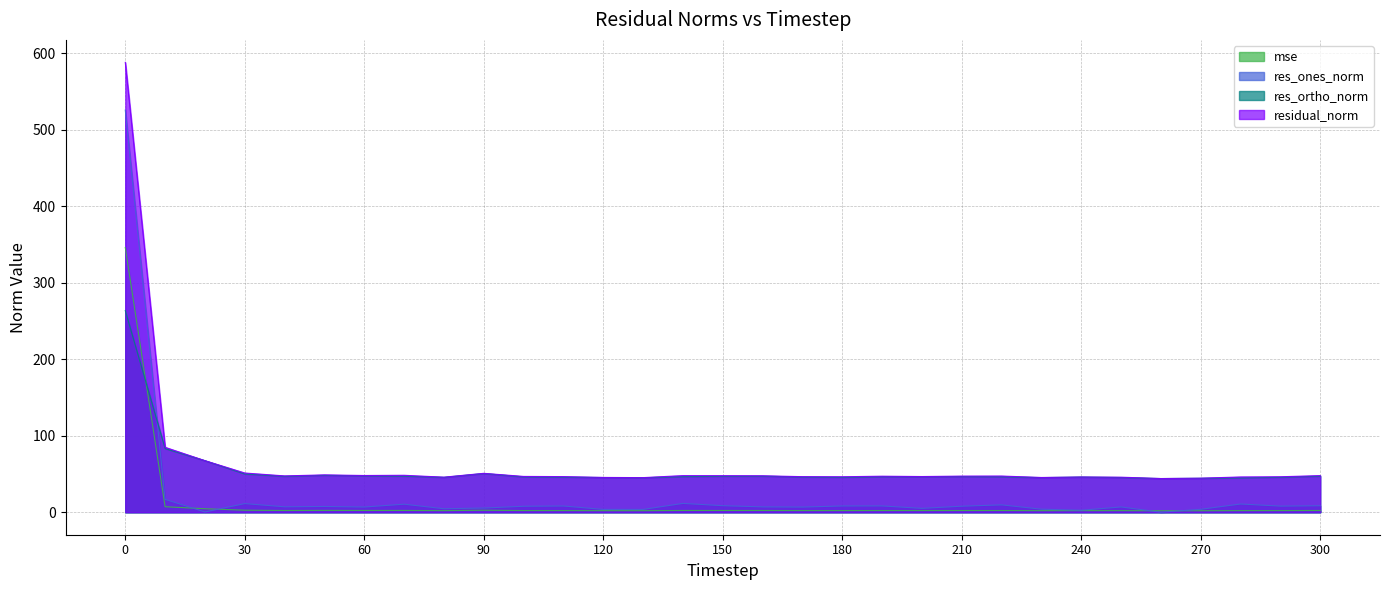

At which label does res_ones_norm reach its minimum?

260